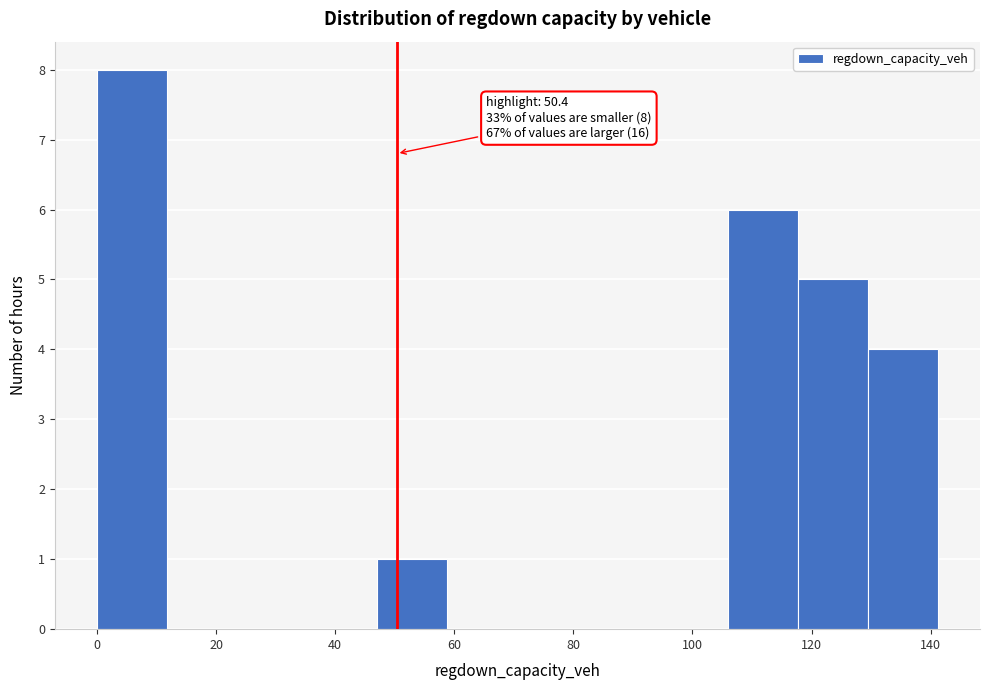

Over which range of the x-axis is the bar tallest?

0 to 12